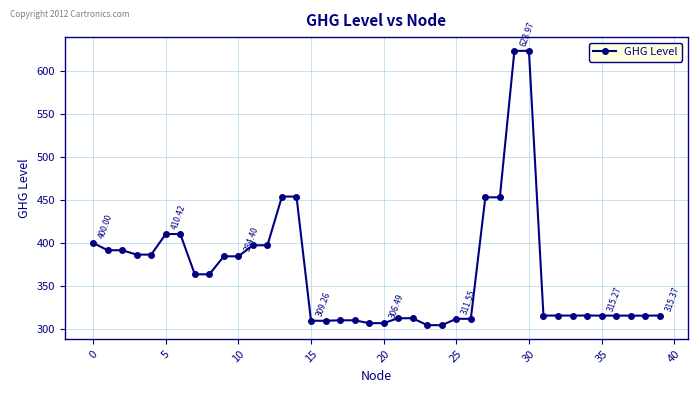

Does the chart have visible grid lines?

Yes